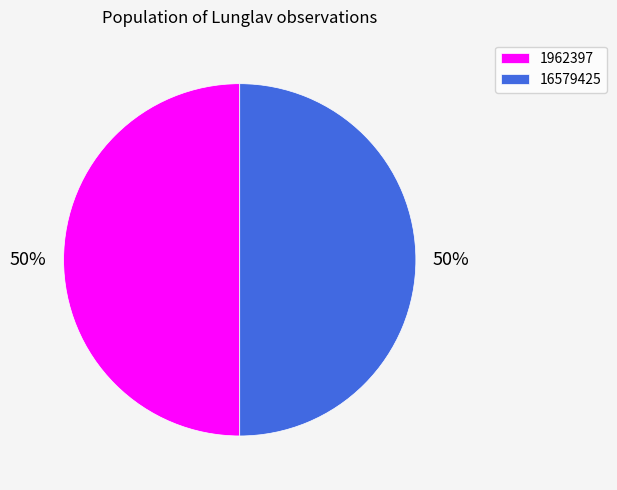

What percentage is the 16579425 slice, to the nearest percent?

50%